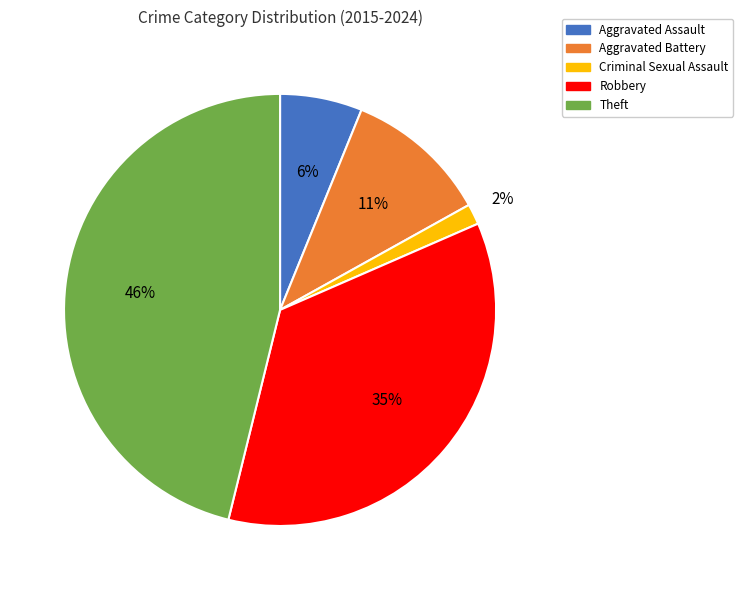

To the nearest percent, what percentage of the pie is Aggravated Assault?

6%